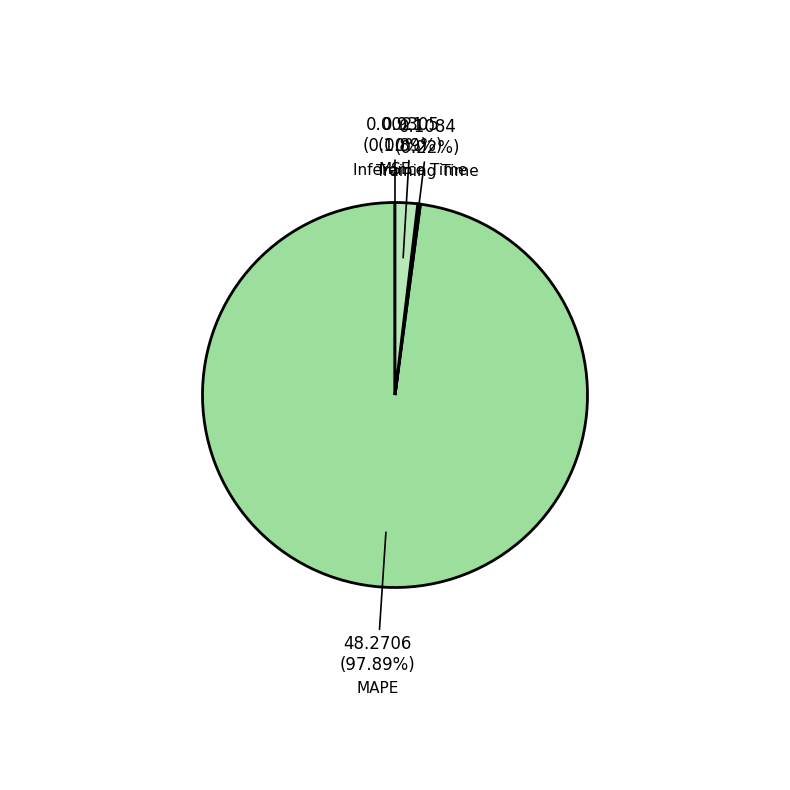

What is the majority slice?

MAPE